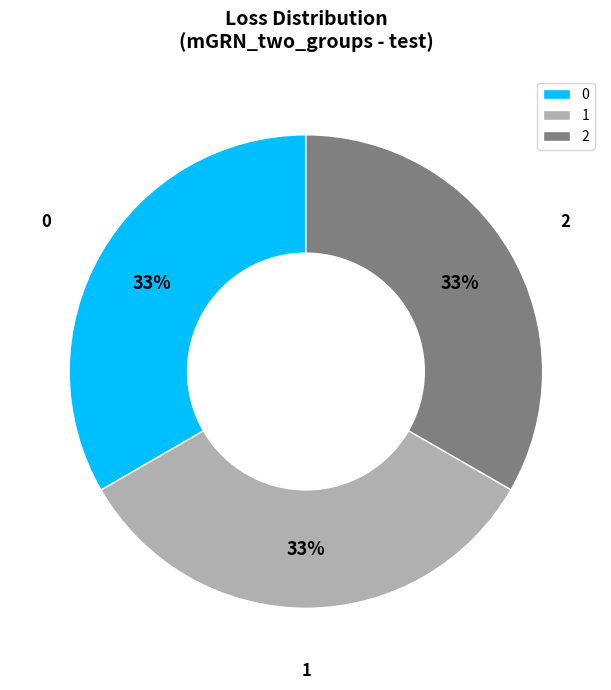

To the nearest percent, what portion does 0 represent?

33%